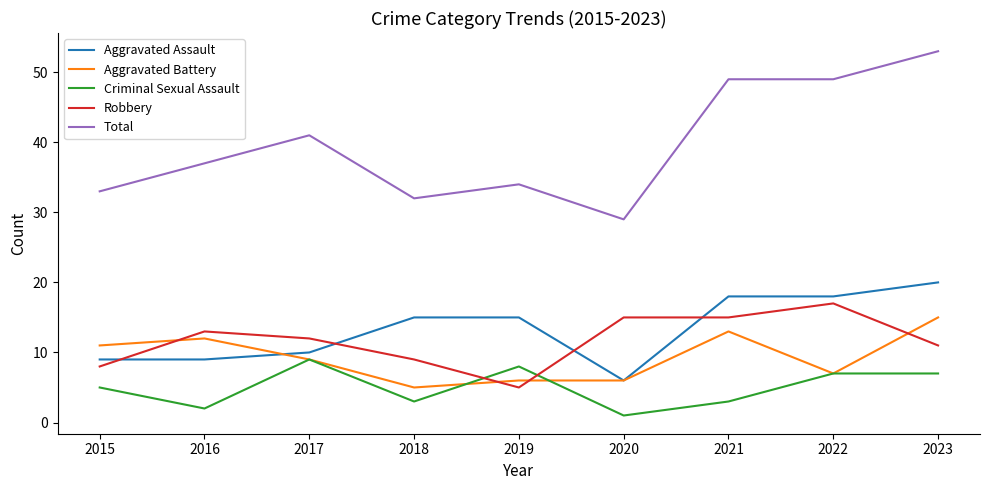

How many lines are shown in the chart?

5